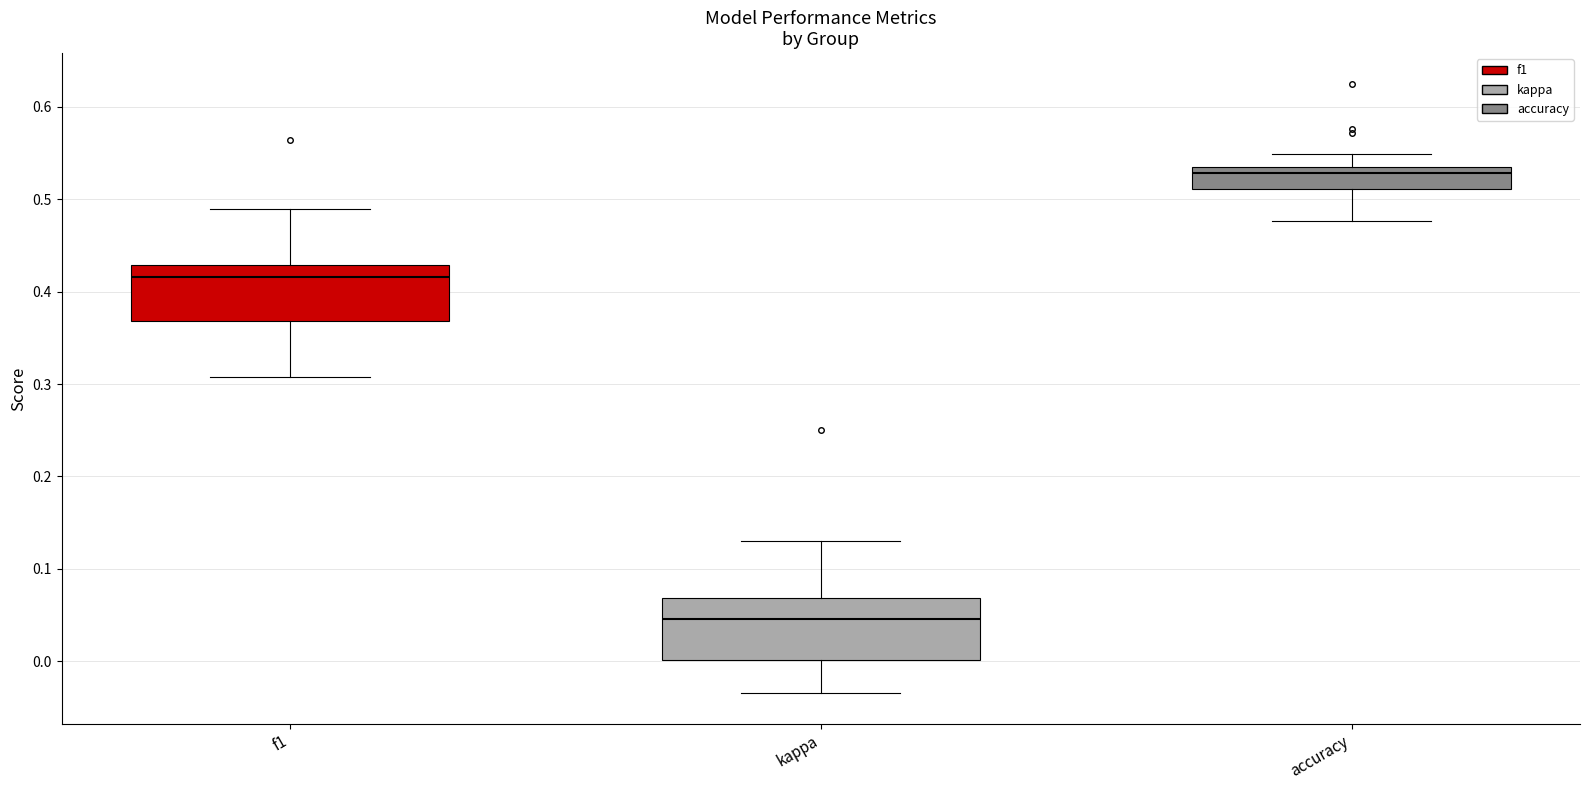

Reading left to right, read every box against the y-axis: the position of its median line, the range the box covers, and the ends of its whiskers. The values are not printed on the chart, so give them approximately, as read against the axis.

f1: median 0.42, box 0.37 to 0.43, whiskers 0.31 to 0.49
kappa: median 0.05, box 0.00 to 0.07, whiskers -0.03 to 0.13
accuracy: median 0.53 (just below the box's upper edge), box 0.51 to 0.53, whiskers 0.48 to 0.55